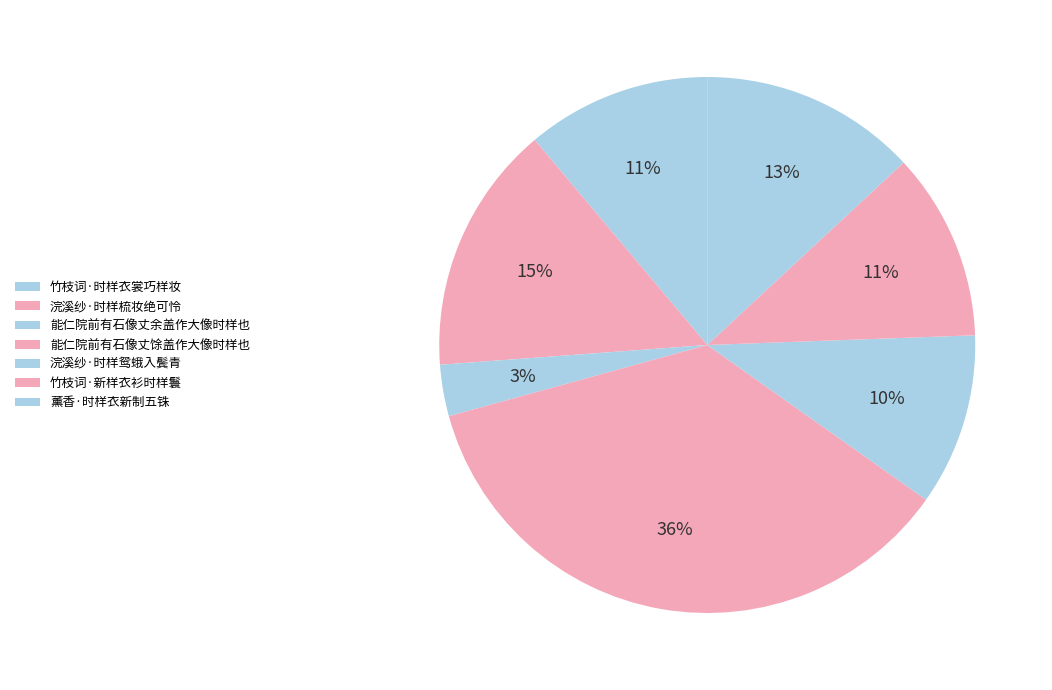

How many slices are in this pie chart?

7